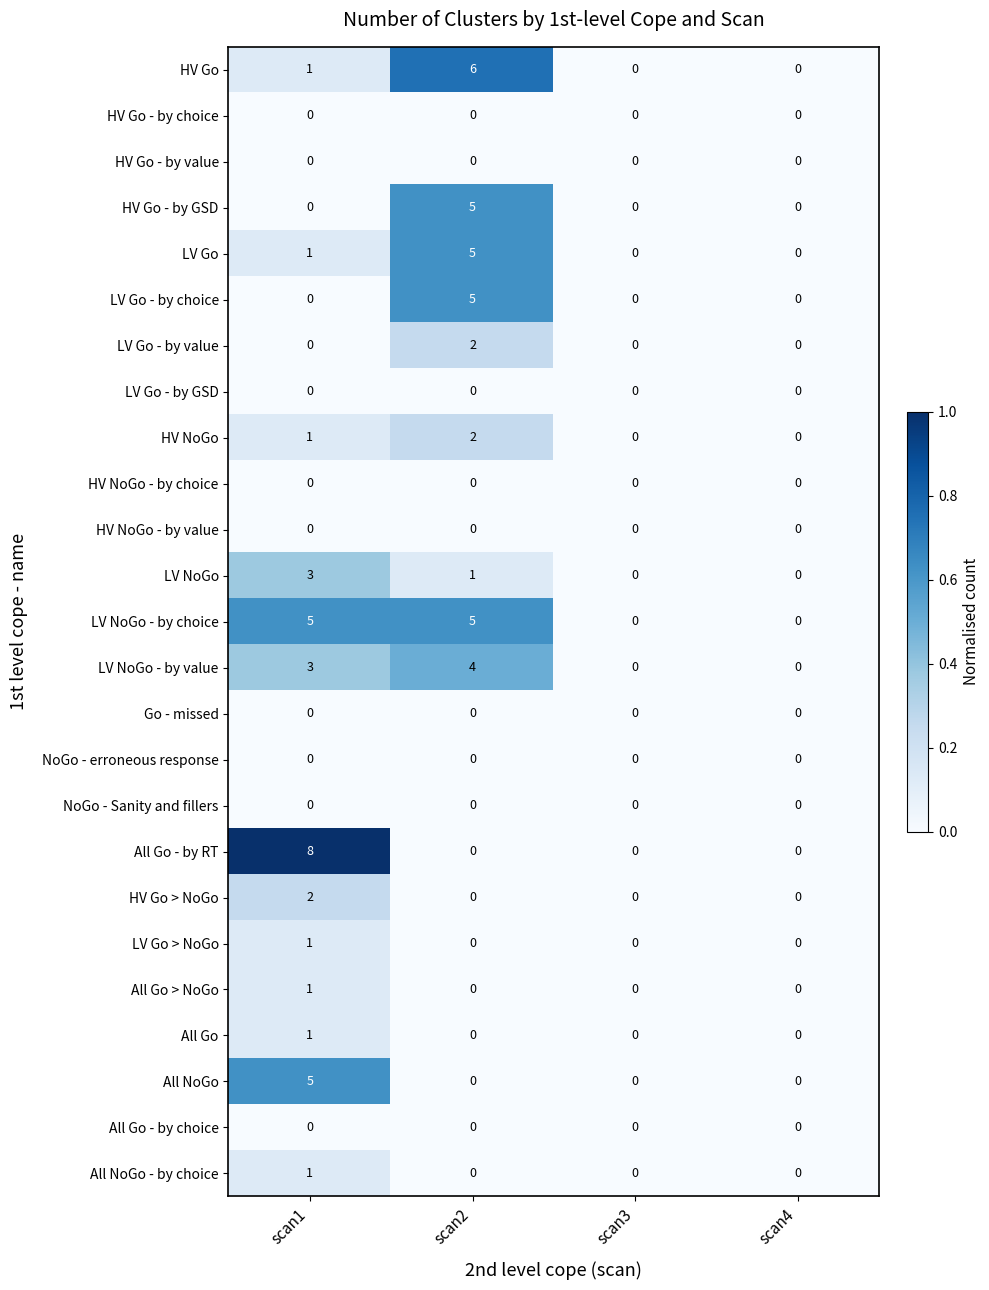

What is the total value across all series at scan1?

33